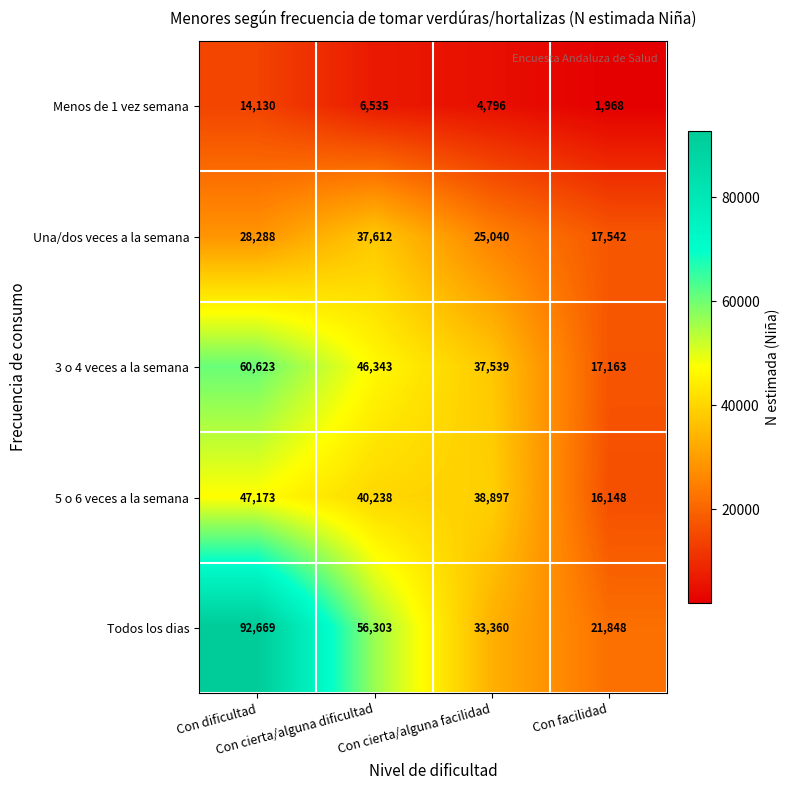

Which series changed the most between Con dificultad and Con cierta/alguna dificultad?

Todos los dias